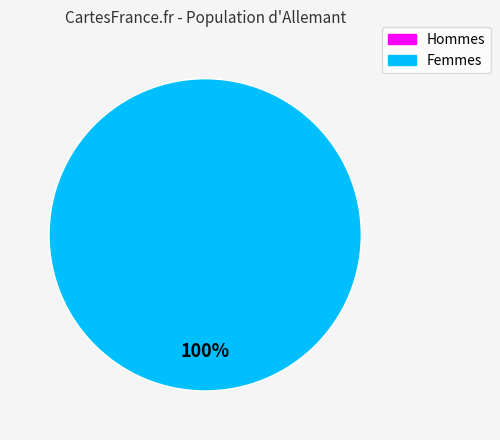

The 0 slice represents 0% of the pie. True or false?

True